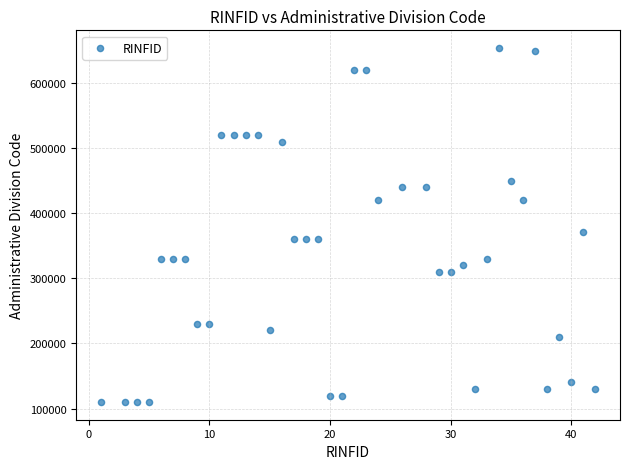

What is the range of X values (max minus min)?

41